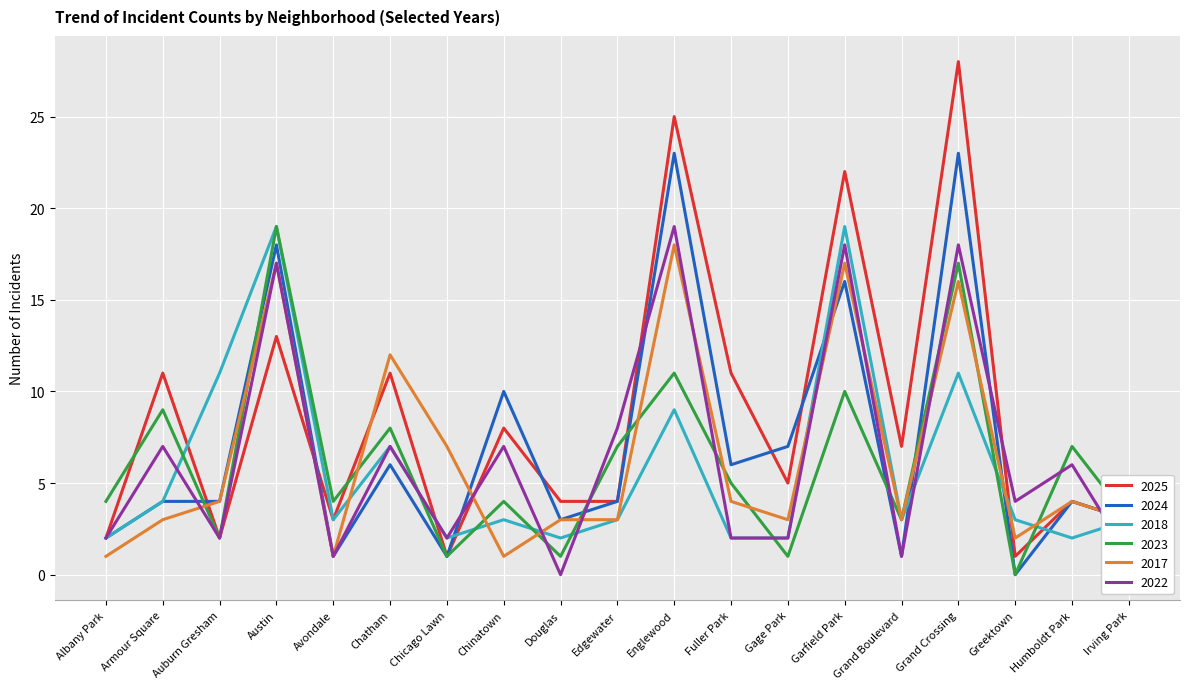

What position from the right is Avondale?

15